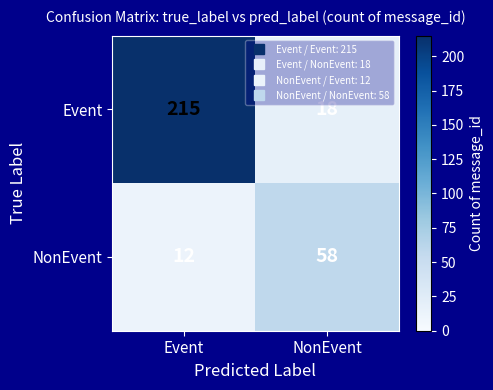

True or false: NonEvent has a value of 58 at NonEvent.

True